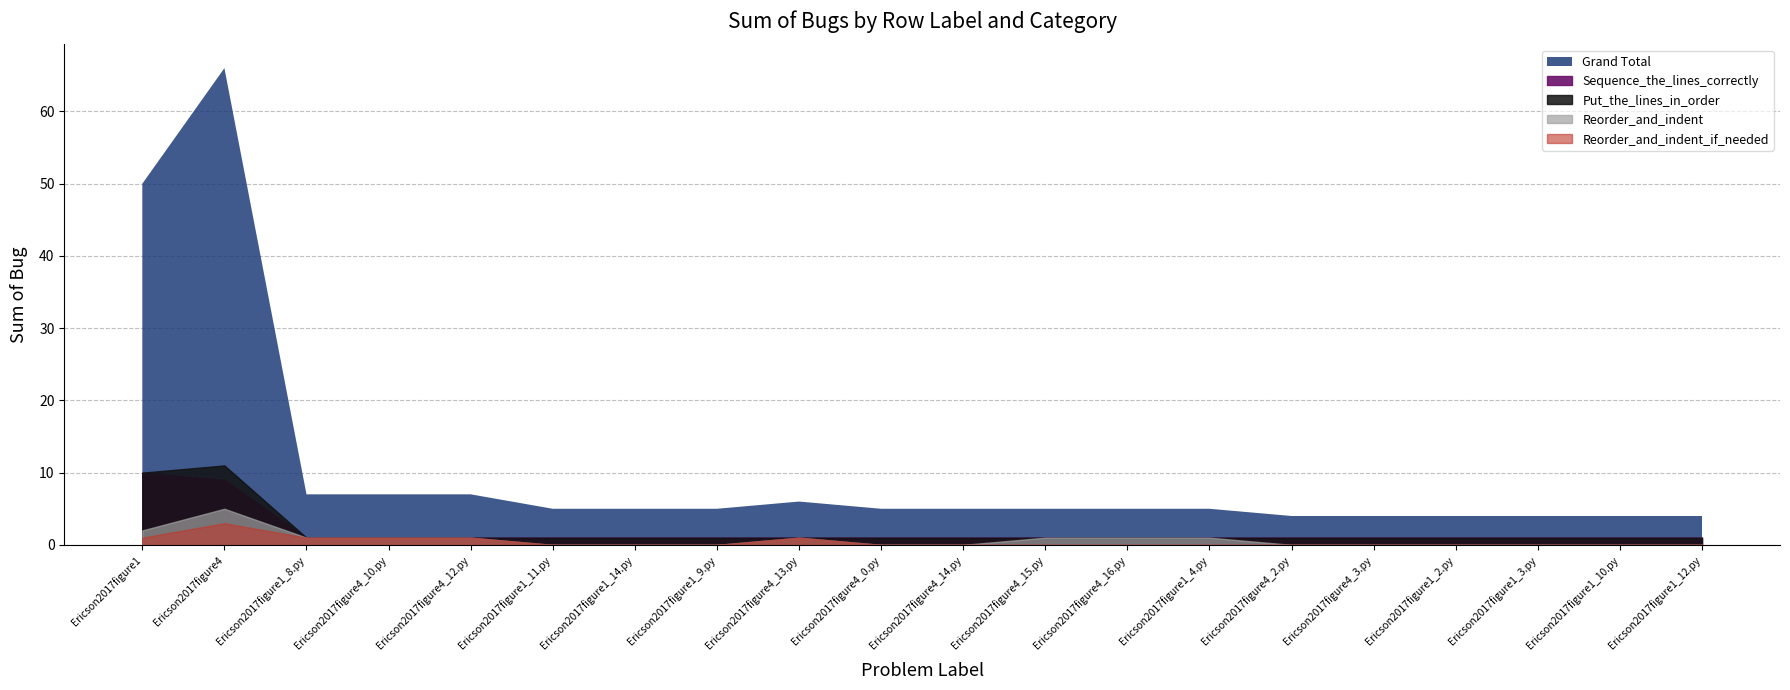

How many interior local peaks does the Grand Total series have?

2